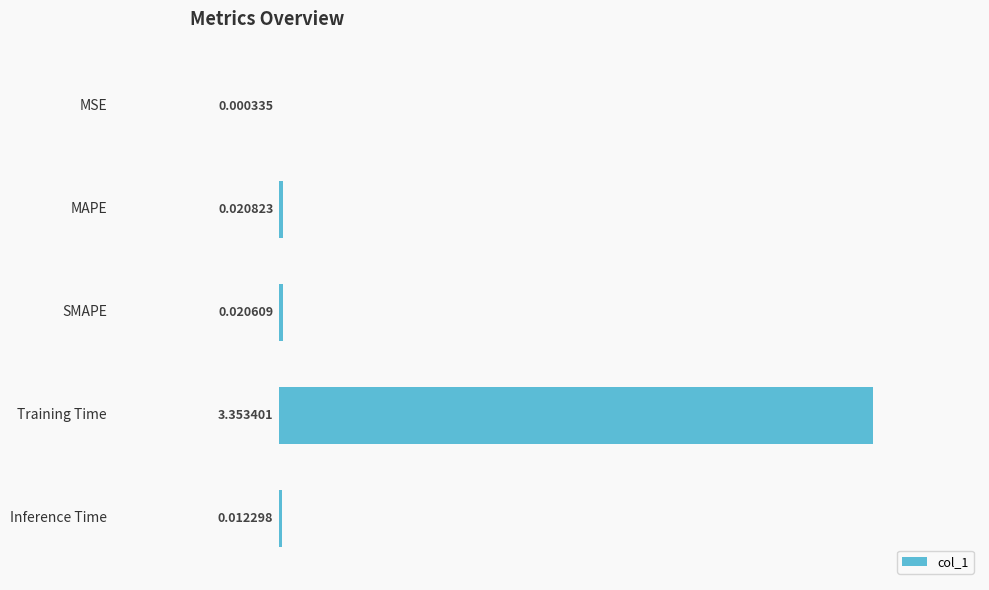

Does the chart contain stacked bars?

No